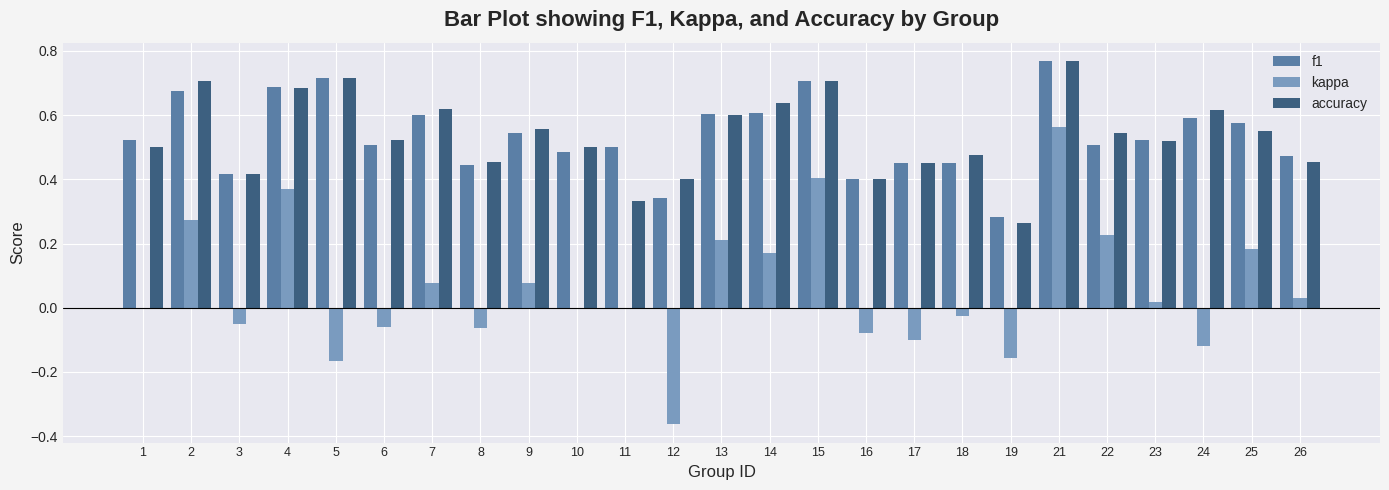

The value of accuracy at 6 is 0.8. True or false?

False